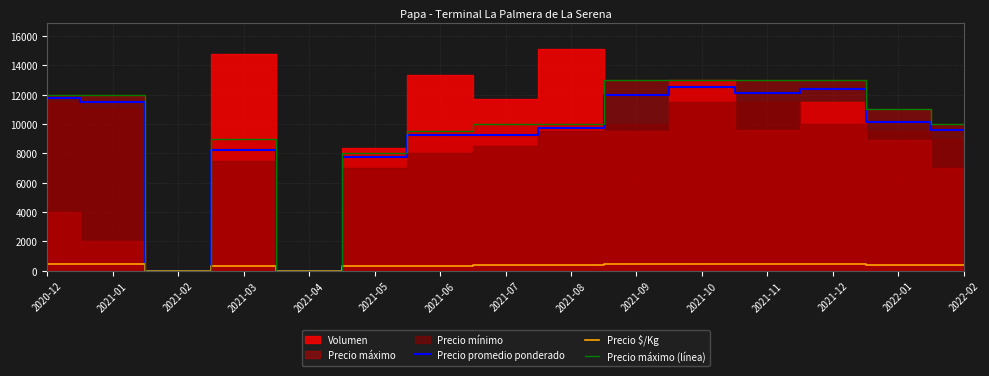

Where does the Precio $/Kg series first go above 390?

2020-12